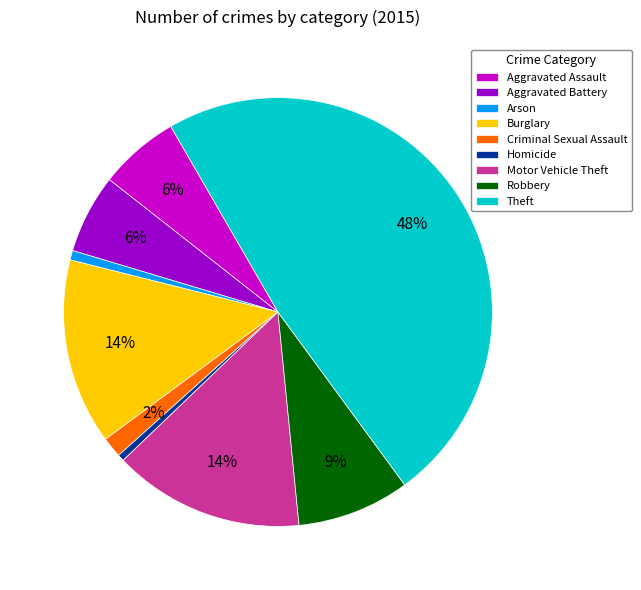

How many slices are in this pie chart?

9